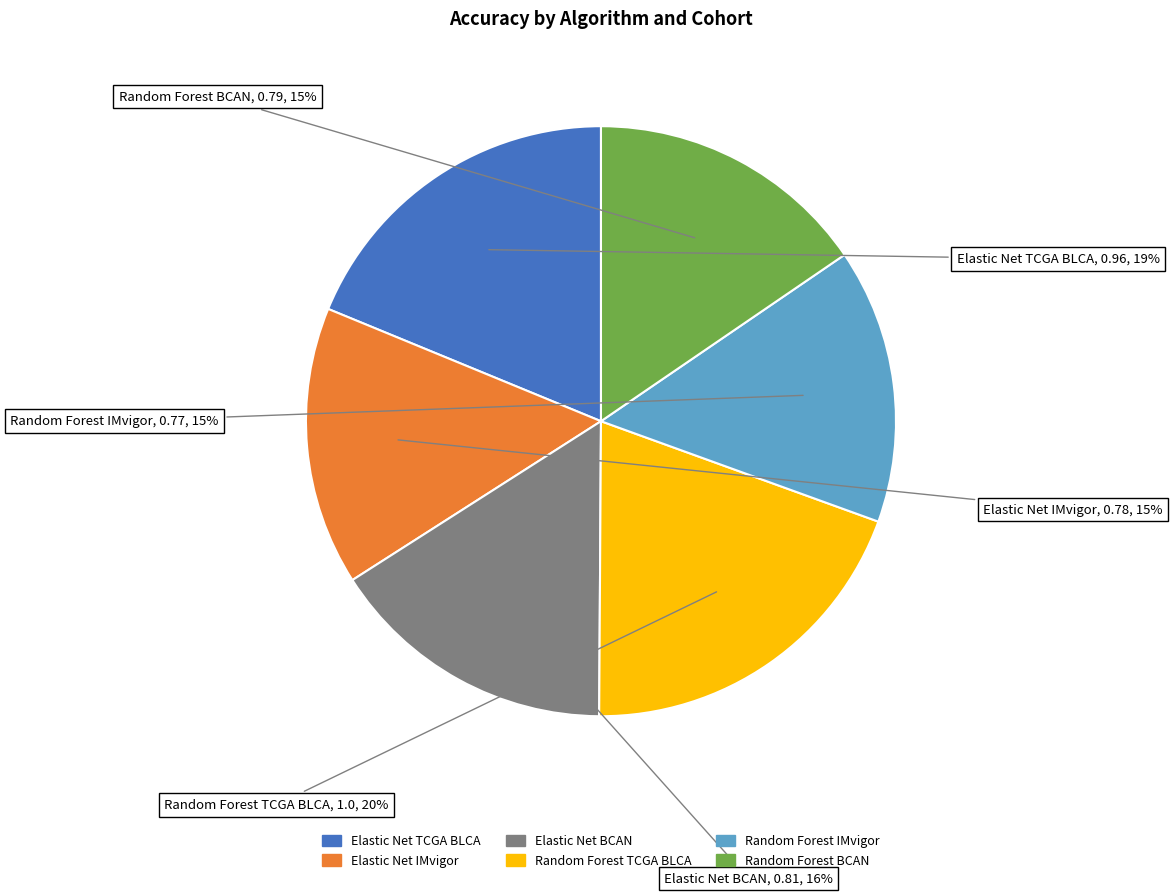

Count the number of slices in the pie.

6